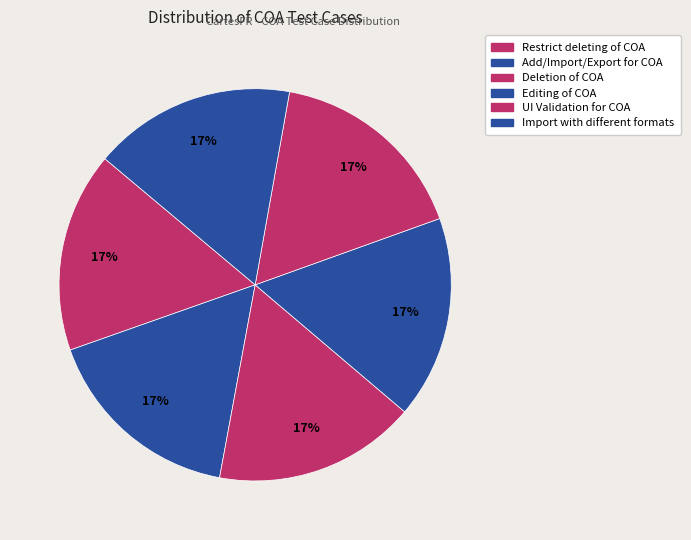

Count the number of slices in the pie.

6